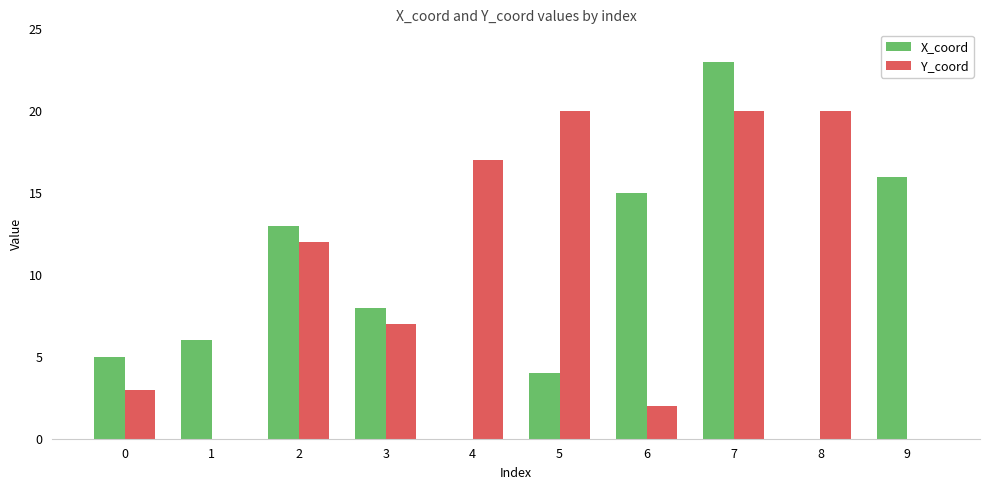

Reading right to left, what are all the values shown in this chart?

X_coord: 9=16	8=0	7=23	6=15	5=4	4=0	3=8	2=13	1=6	0=5
Y_coord: 9=0	8=20	7=20	6=2	5=20	4=17	3=7	2=12	1=0	0=3